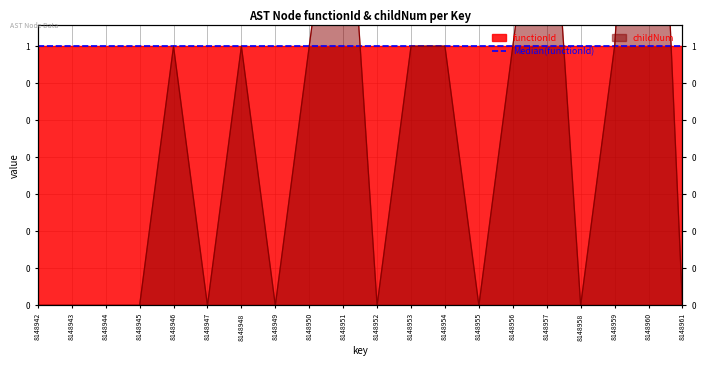

Where does the data first go above 1?

8148951